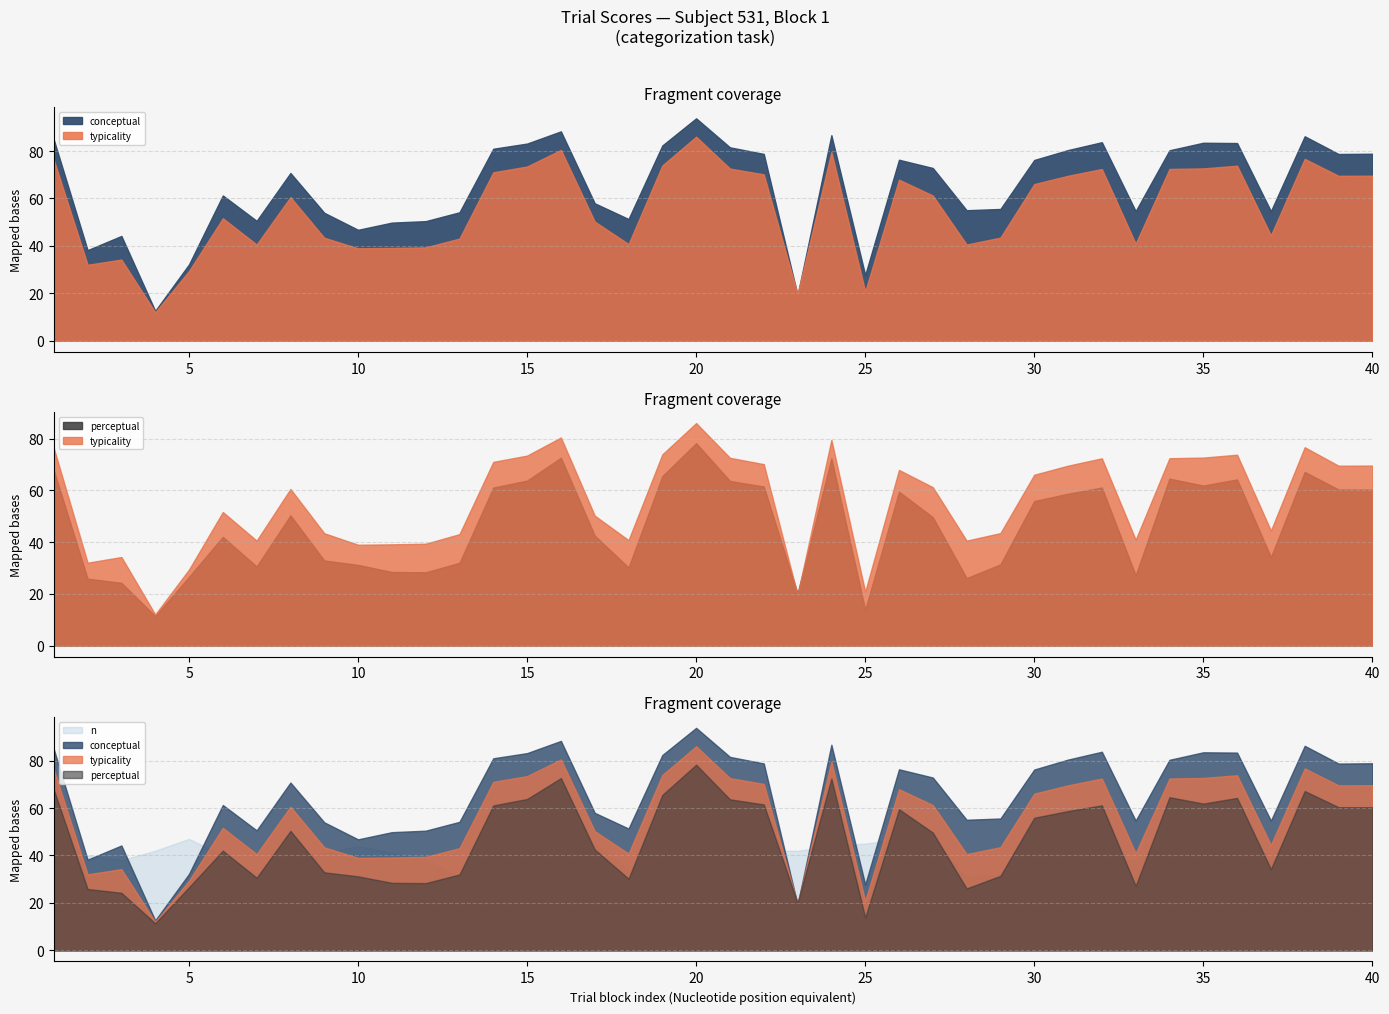

The value of typicality at 38 is 76.7. True or false?

True